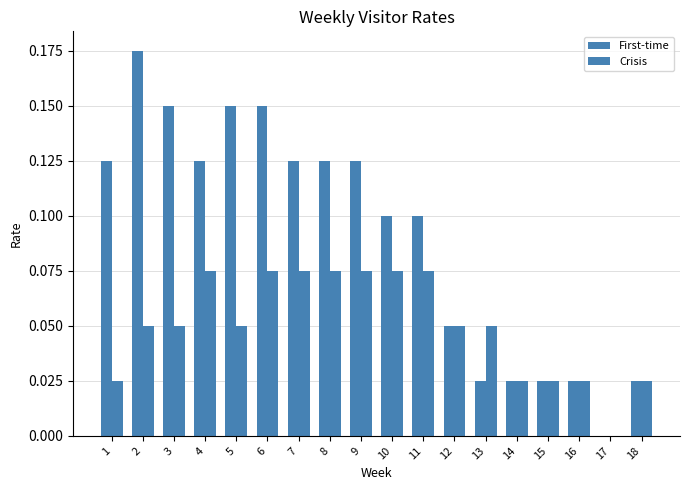

Is the value of Crisis at 3 greater than the value of First-time at 4?

No